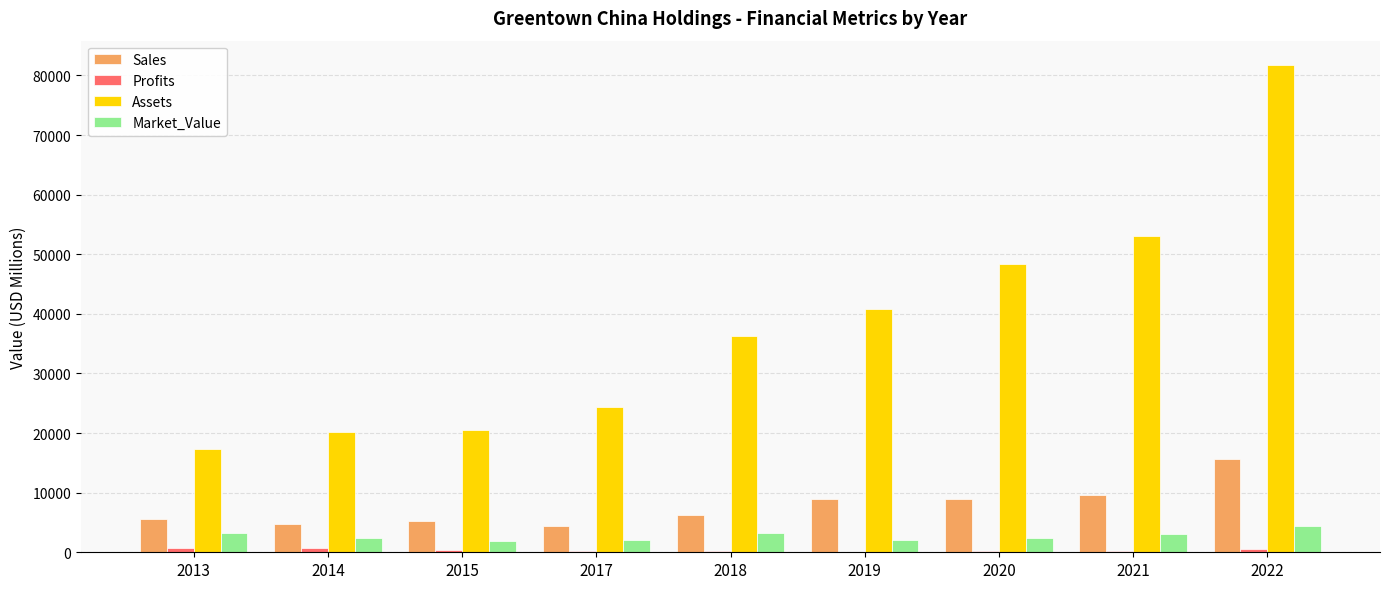

At which category is the sum across all series the highest?

2022